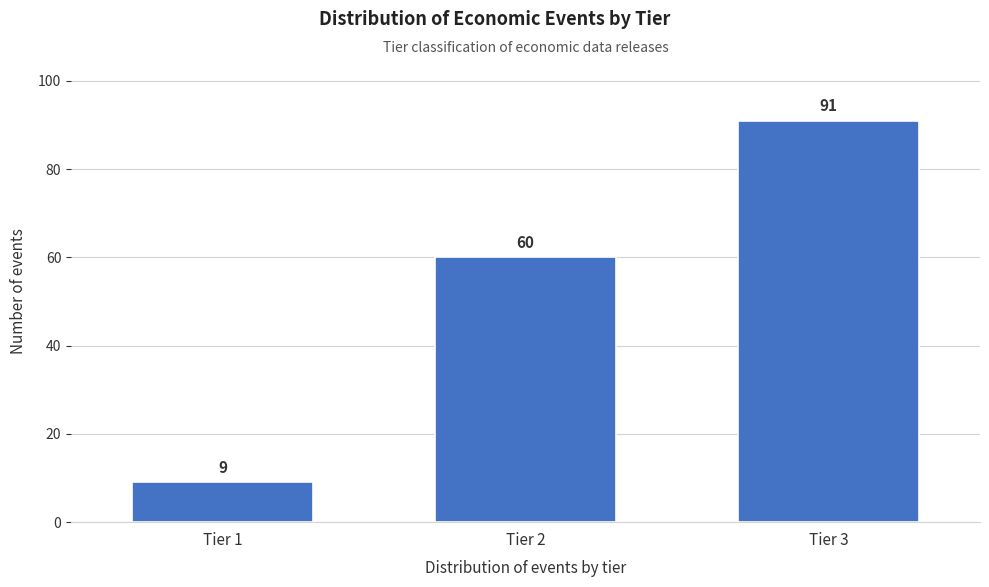

Reading left to right, transcribe all the data shown in this chart.

Tier 1=9	Tier 2=60	Tier 3=91